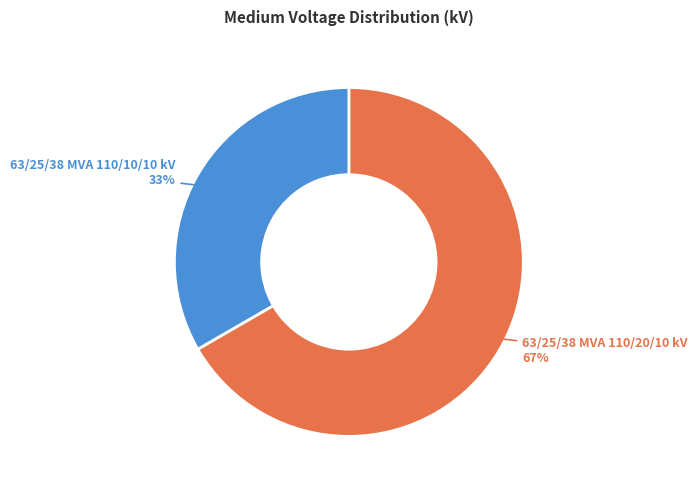

To the nearest percent, what is the average slice percentage?

50%